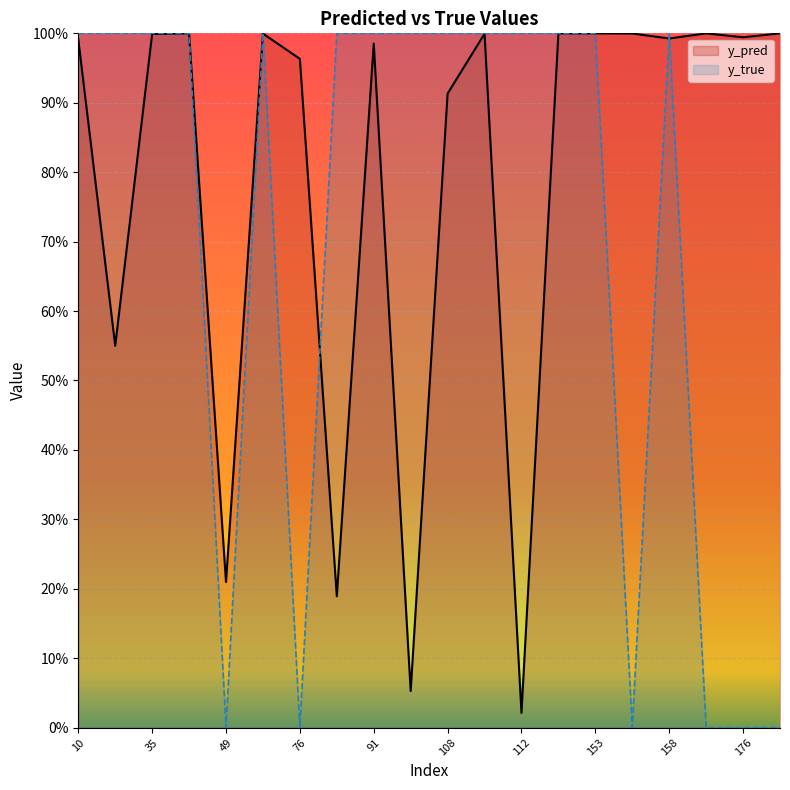

In y_pred, how many points are higher than both neighbors (excluding endpoints)?

6